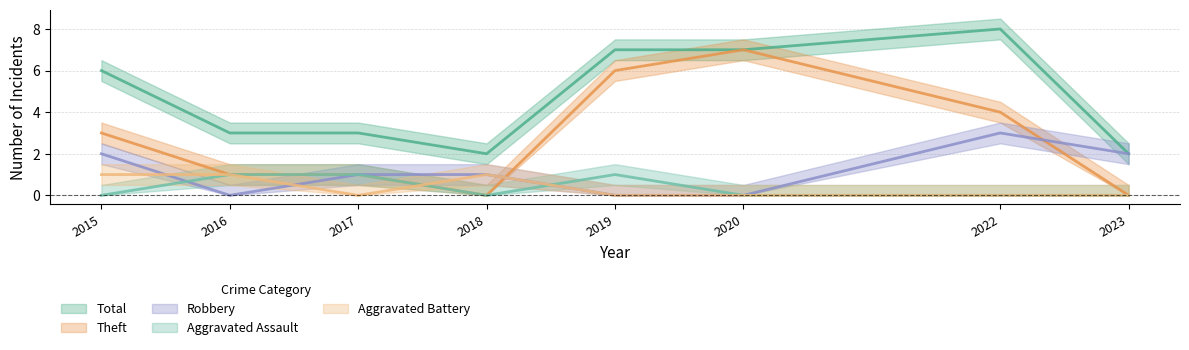

Between 2015 and 2023, which series saw the biggest shift?

Total